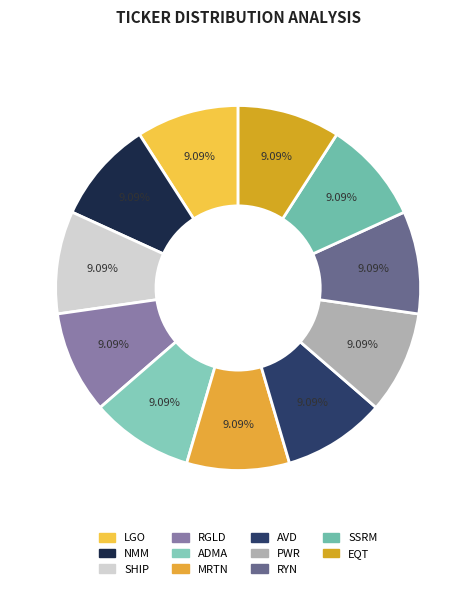

Does any single category account for the majority?

No